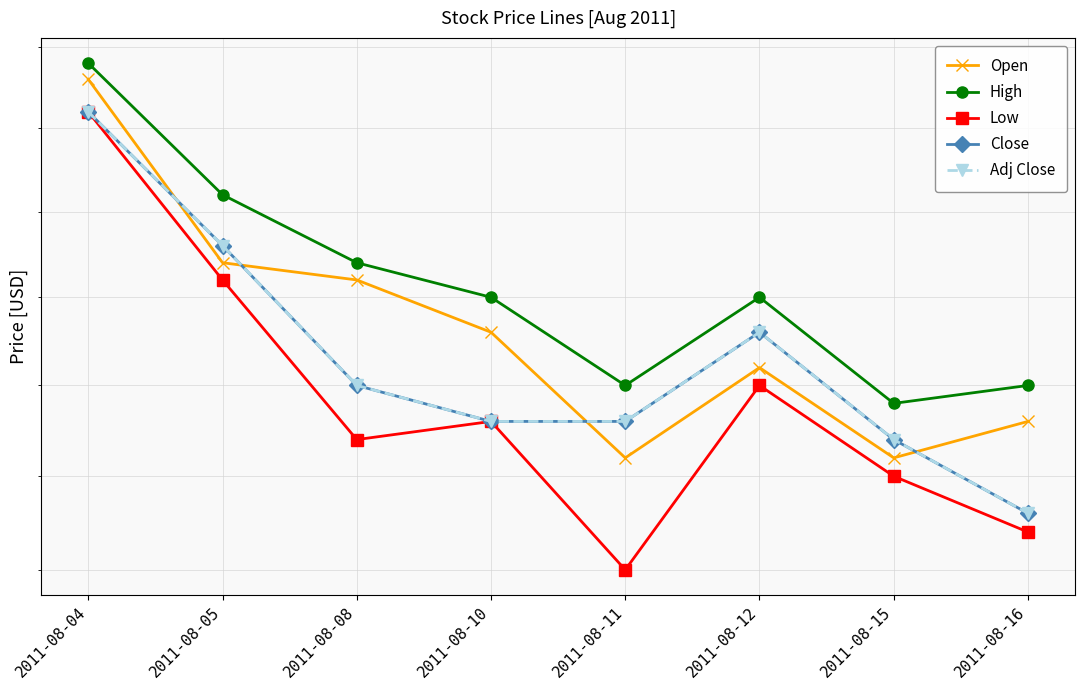

Rank the series at 2011-08-11 from highest to lowest value.

High, Close, Adj Close, Open, Low